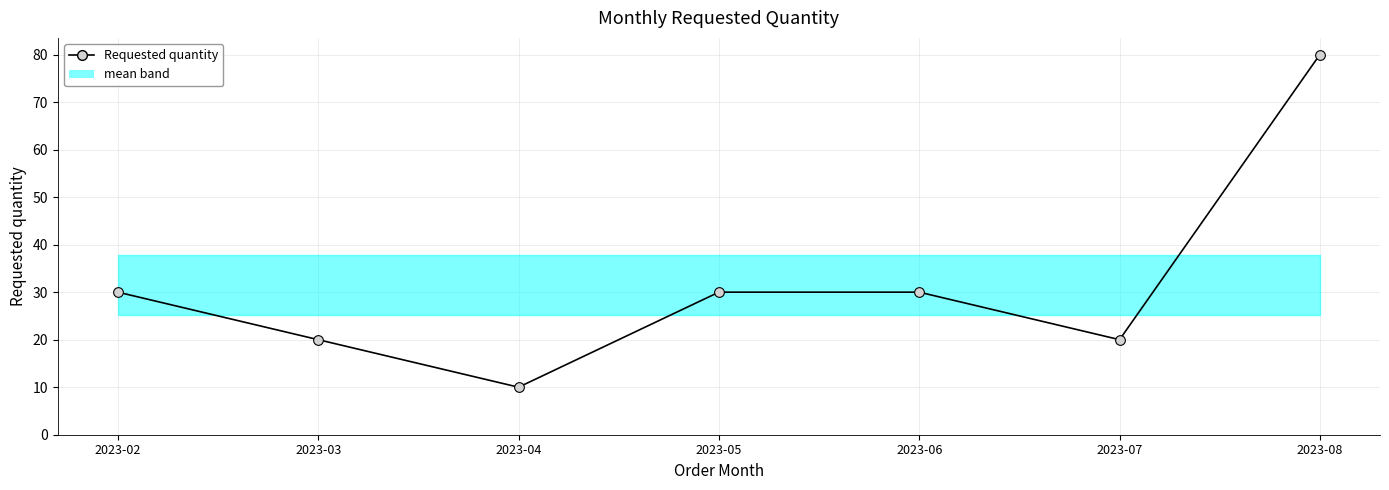

List the labels in order of value, largest first.

2023-08, 2023-02, 2023-05, 2023-06, 2023-03, 2023-07, 2023-04